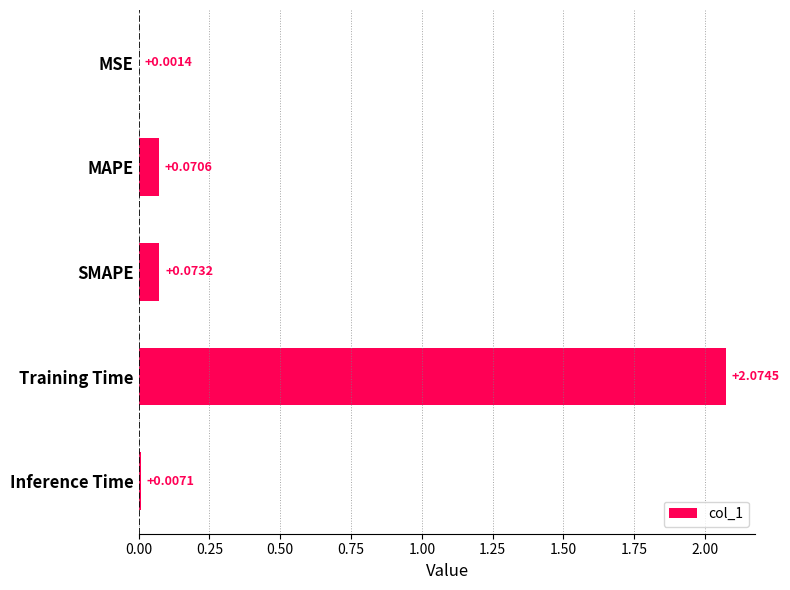

Between Inference Time and SMAPE, which is larger?

SMAPE